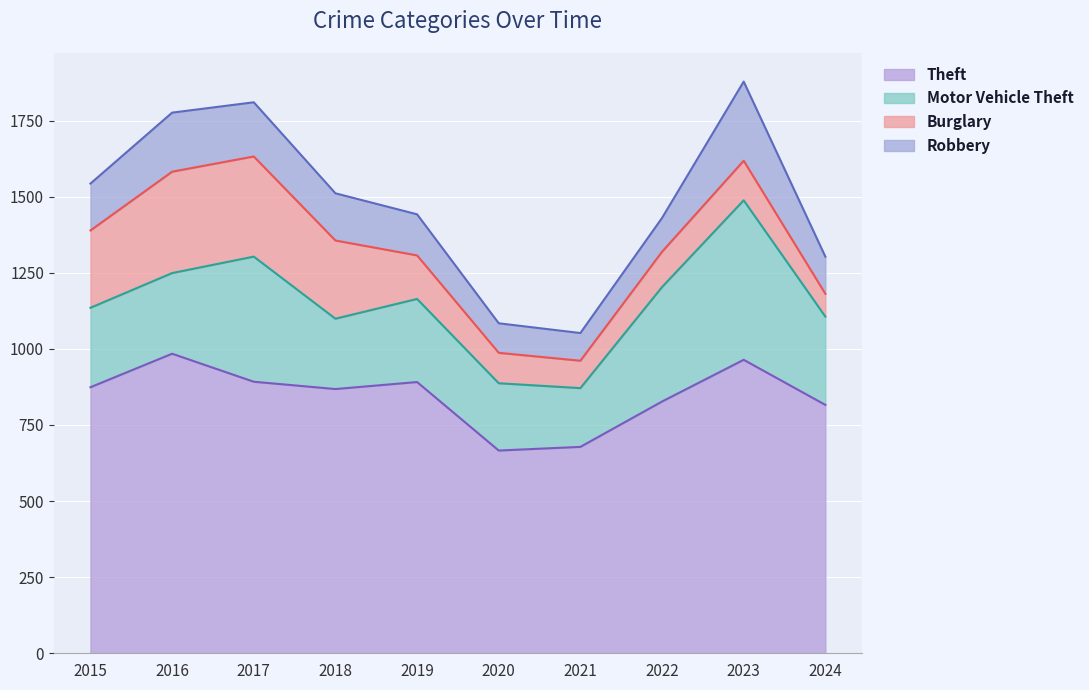

What are all the series names shown in the legend?

Theft, Motor Vehicle Theft, Burglary, Robbery